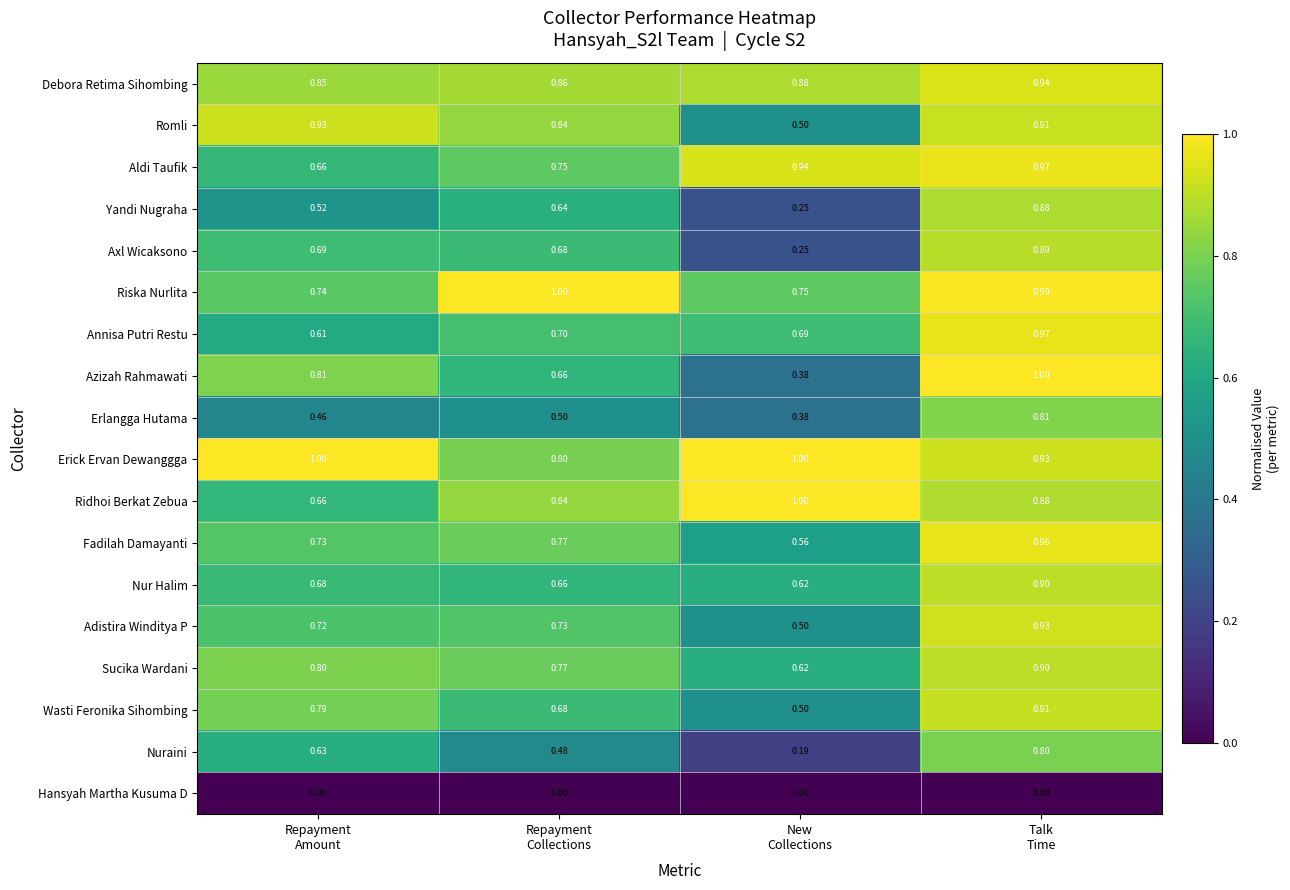

Which series has the largest total across all categories?

Erick Ervan Dewanggga